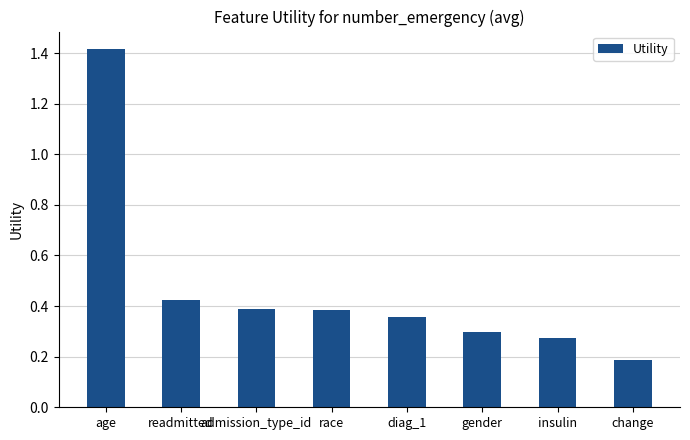

What is the difference between the values at race and gender?

0.1